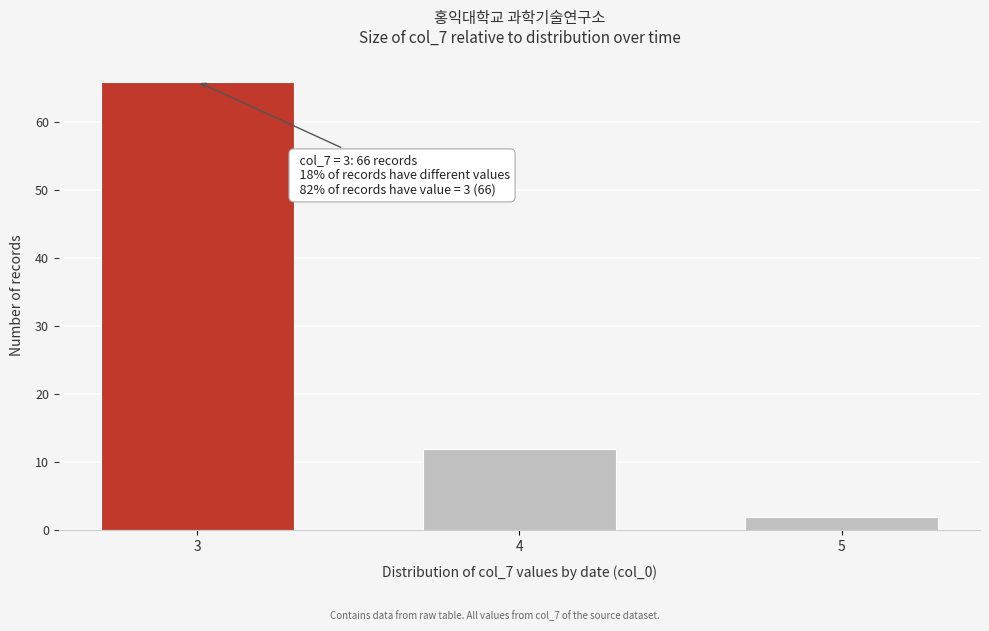

Reading right to left, what are all the values shown in this chart?

2	12	66